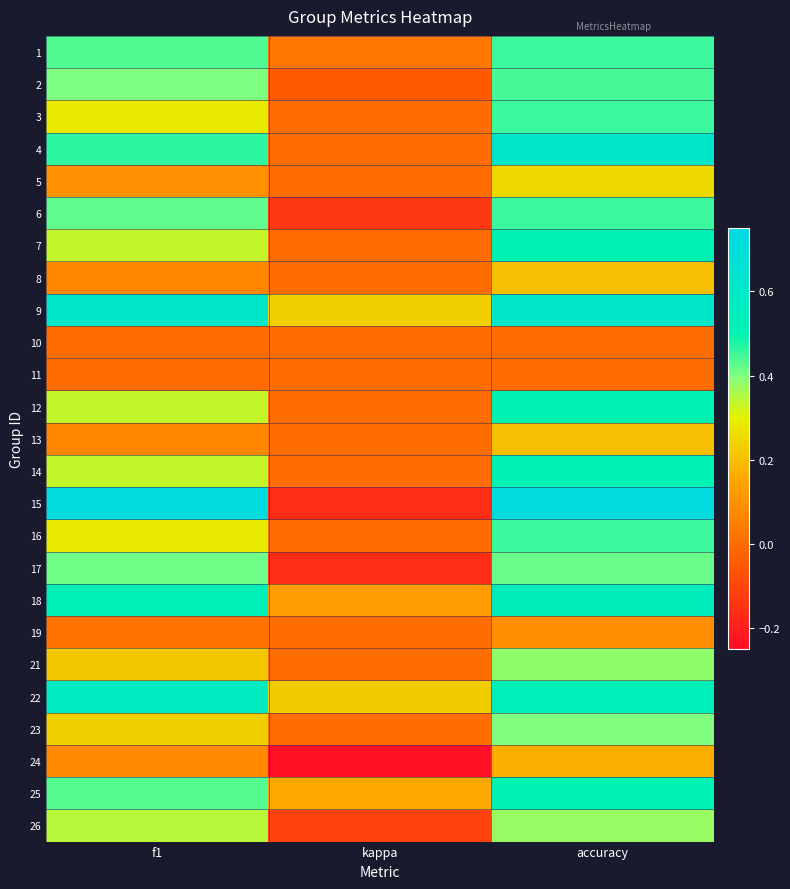

Count the number of categories in the chart.

3